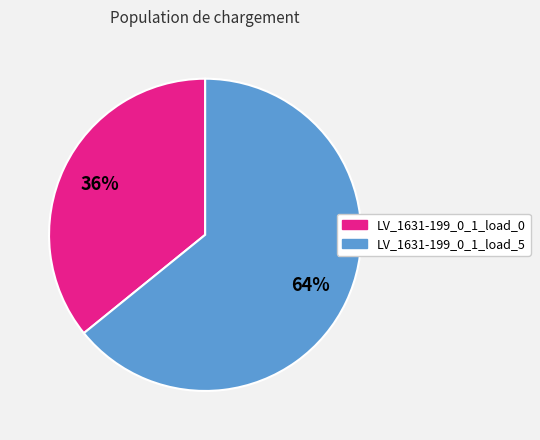

Which category accounts for the majority?

LV_1631-199_0_1_load_5